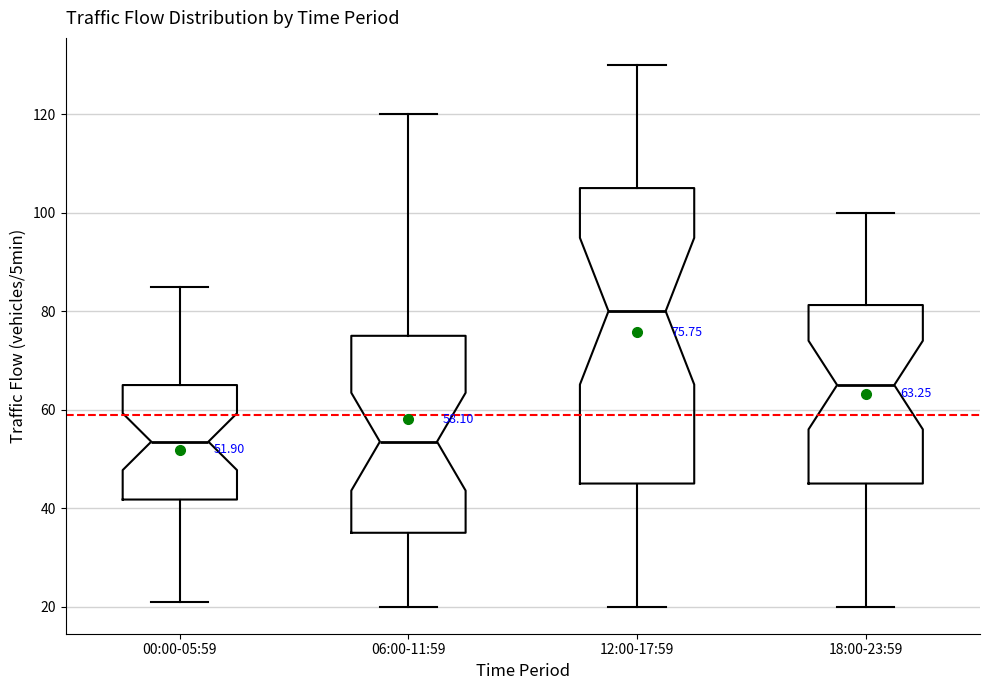

Comparing the boxes themselves (not the whiskers), which one is the tallest?

12:00-17:59